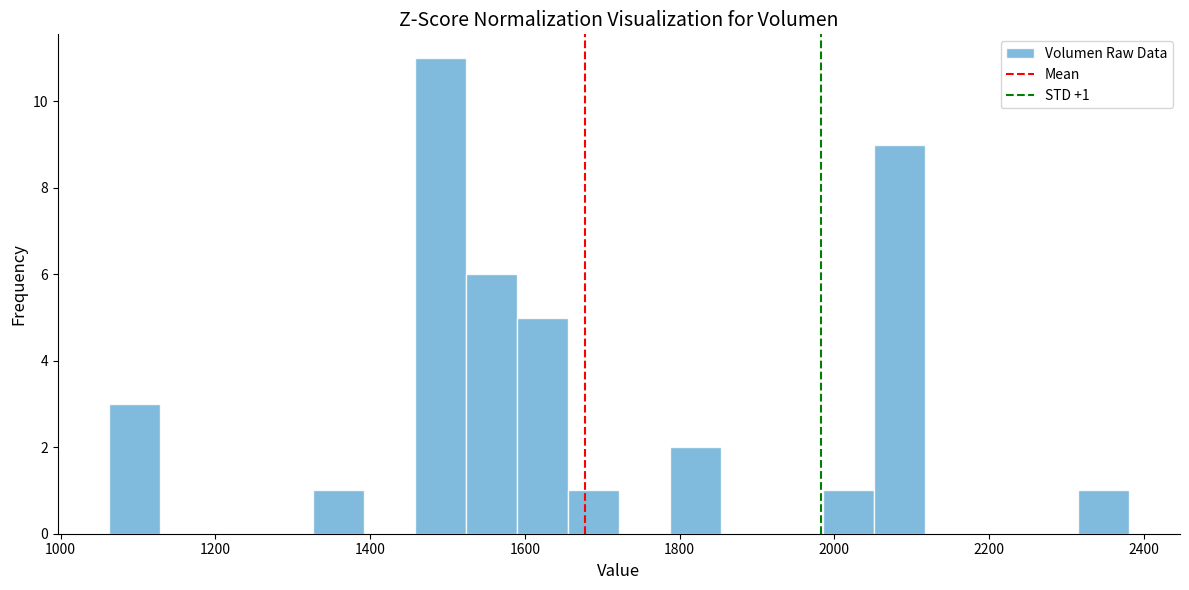

Read against the x-axis, roughly where is the centre of the tallest bar?

1500